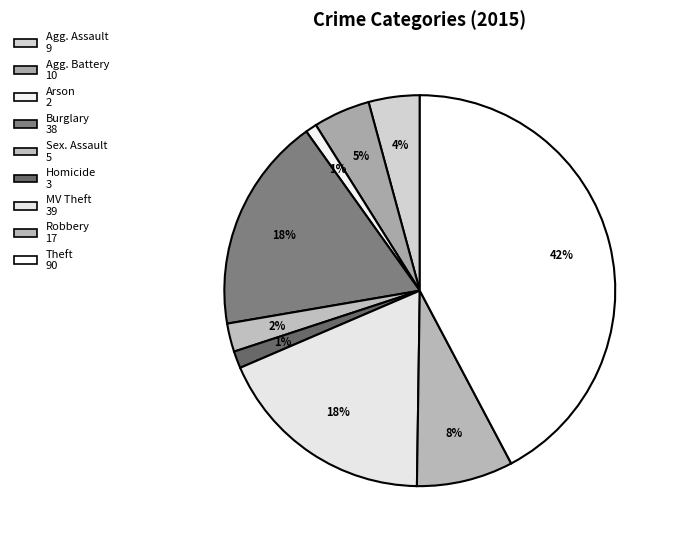

How many slices are in this pie chart?

9